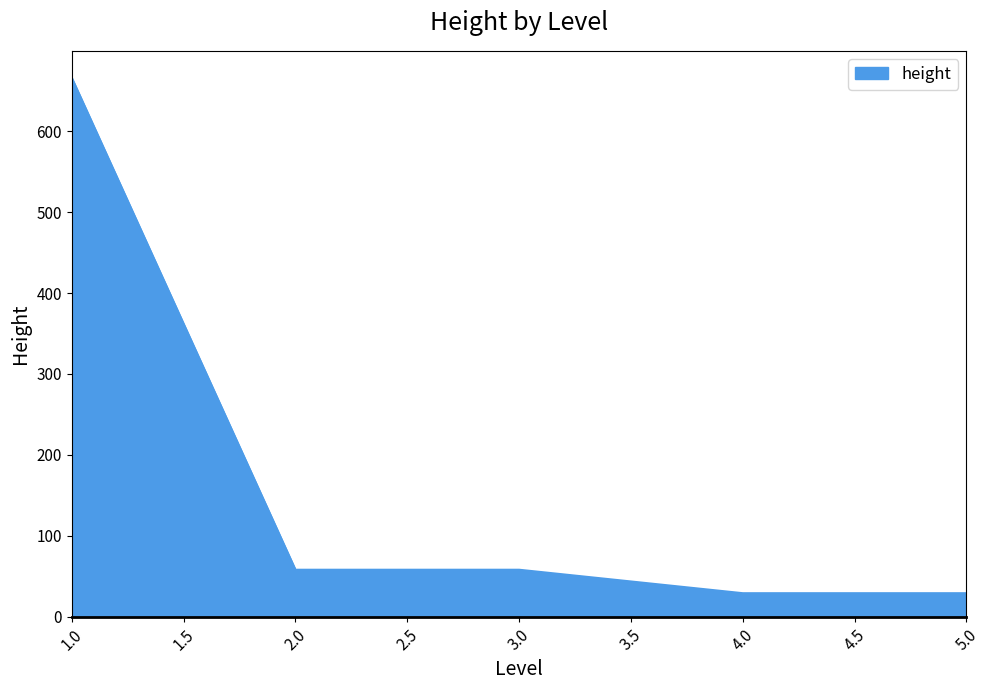

The value at 3.0 is 58. True or false?

True